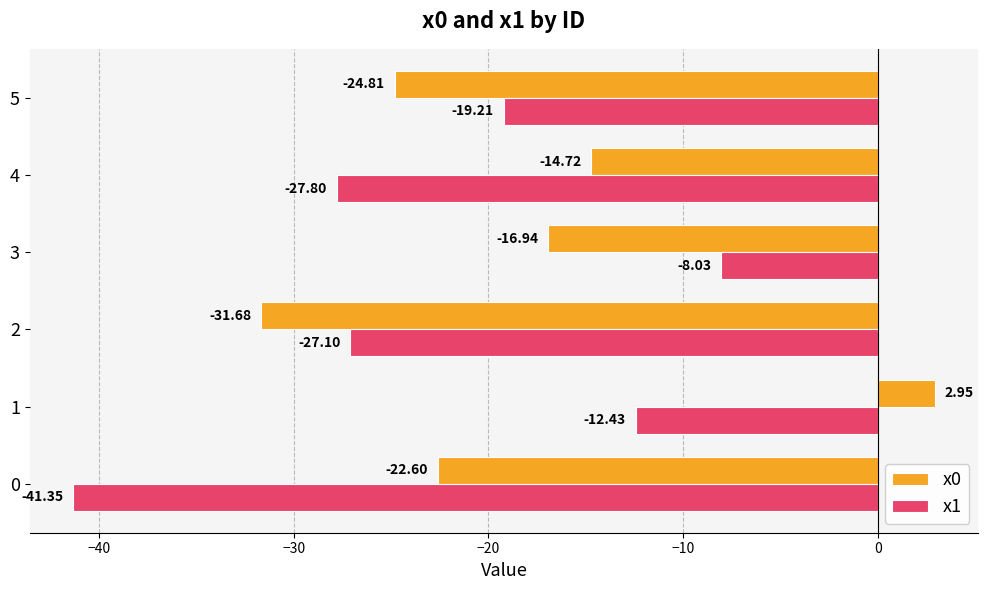

What is the difference between the maximum and second lowest values in the x0 series?

27.8